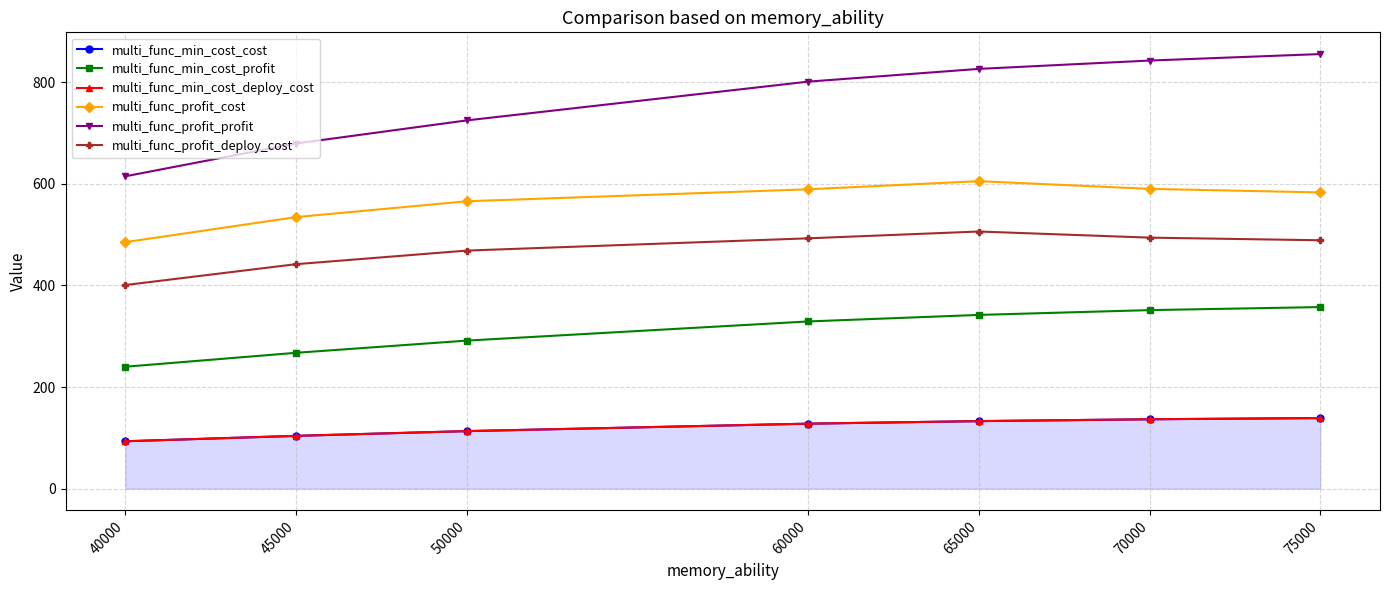

Between 45000 and 60000, which series saw the biggest shift?

multi_func_profit_profit